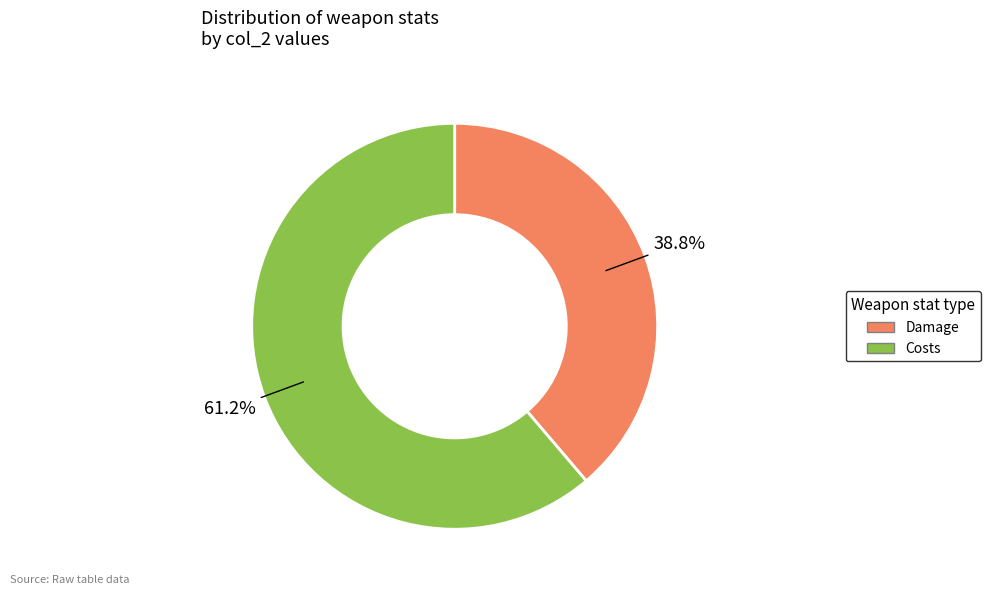

Count the number of slices in the pie.

2